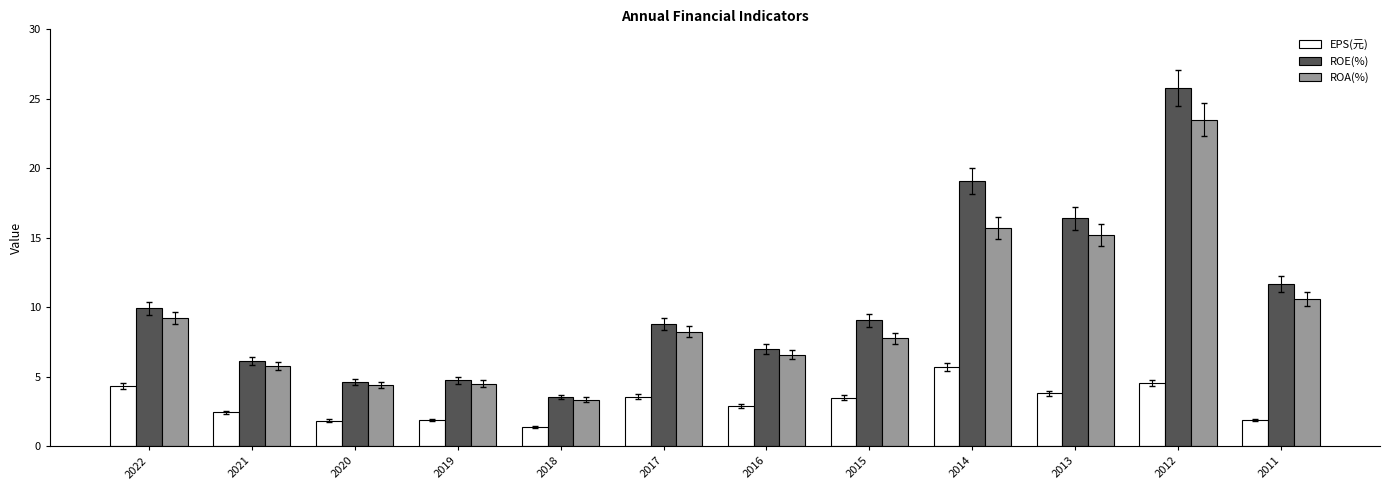

What is the average value of the ROE(%) series?

10.6